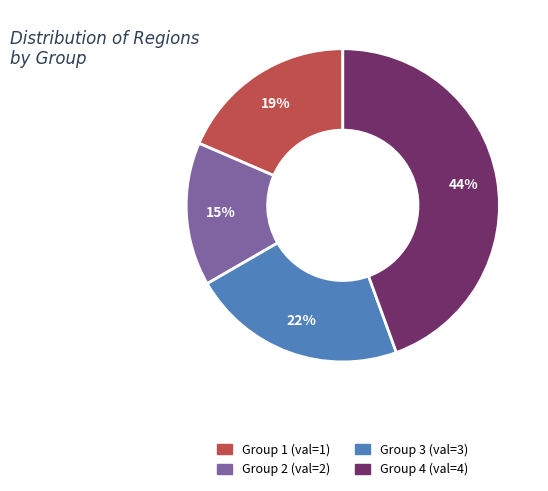

How many segments does this pie chart have?

4